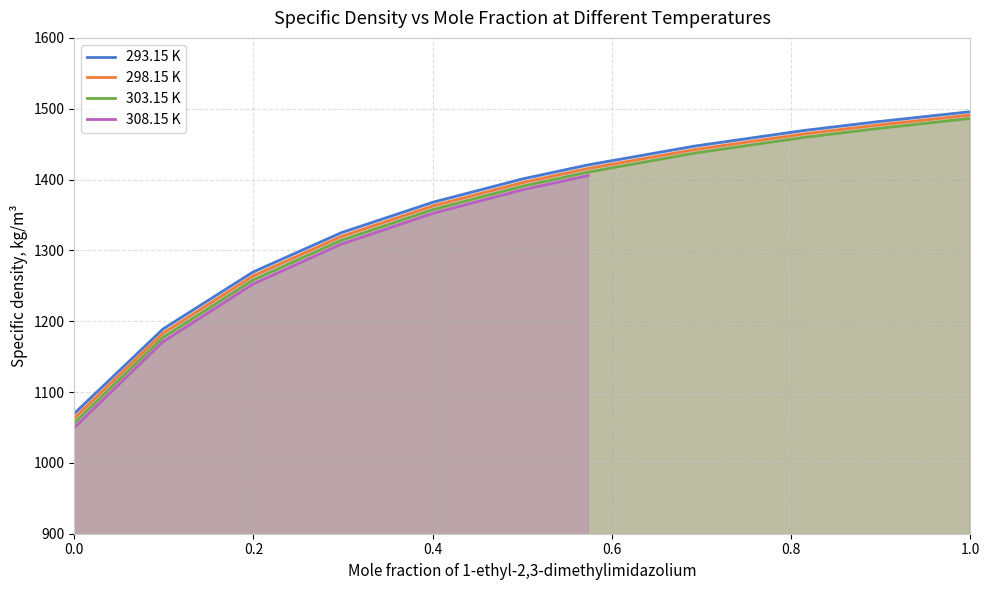

True or false: 303.15 K and 293.15 K intersect in this chart.

False